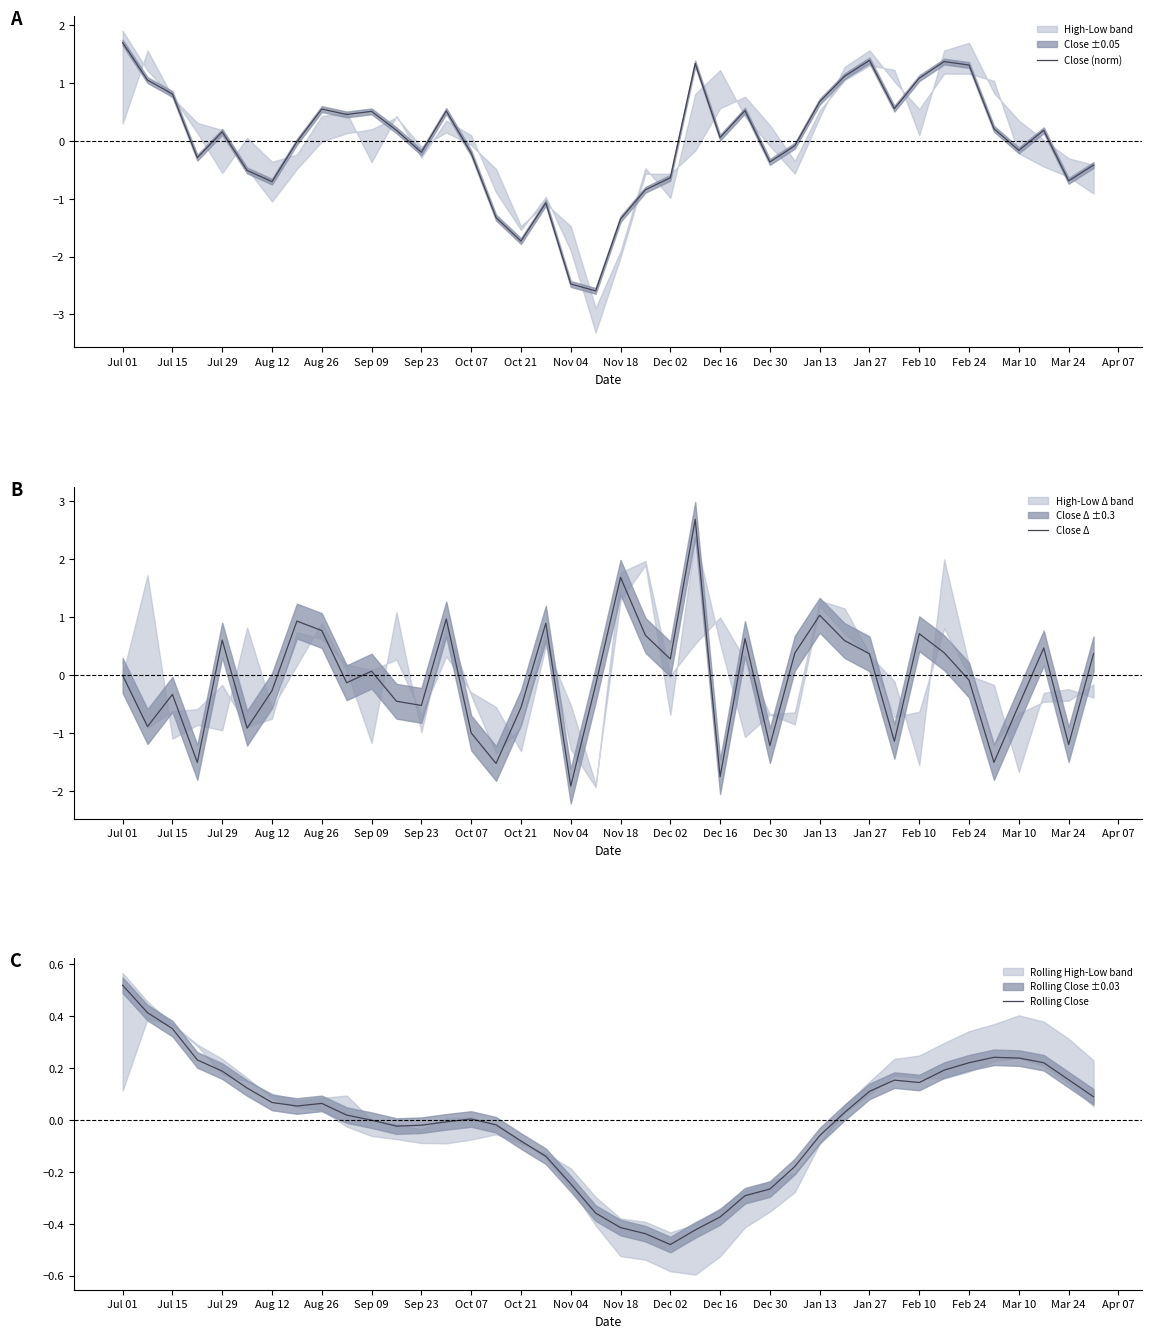

How many categories are shown in the chart?

40